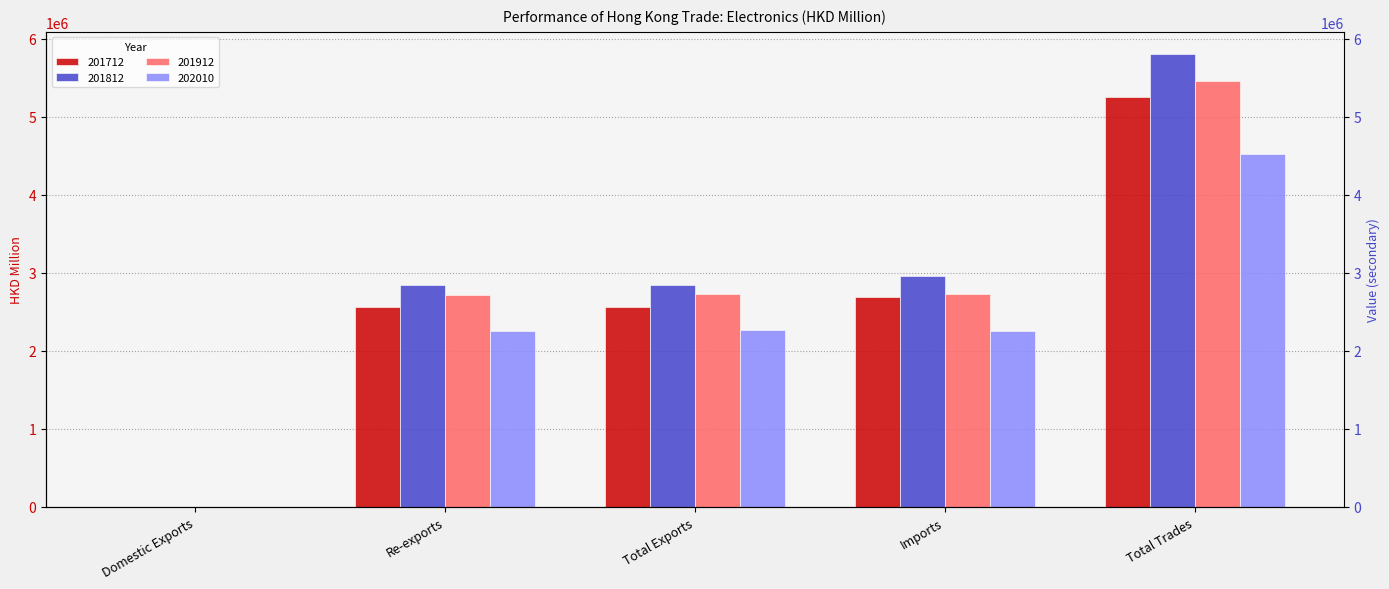

The value of 202010 at Re-exports is 984031.8. True or false?

False